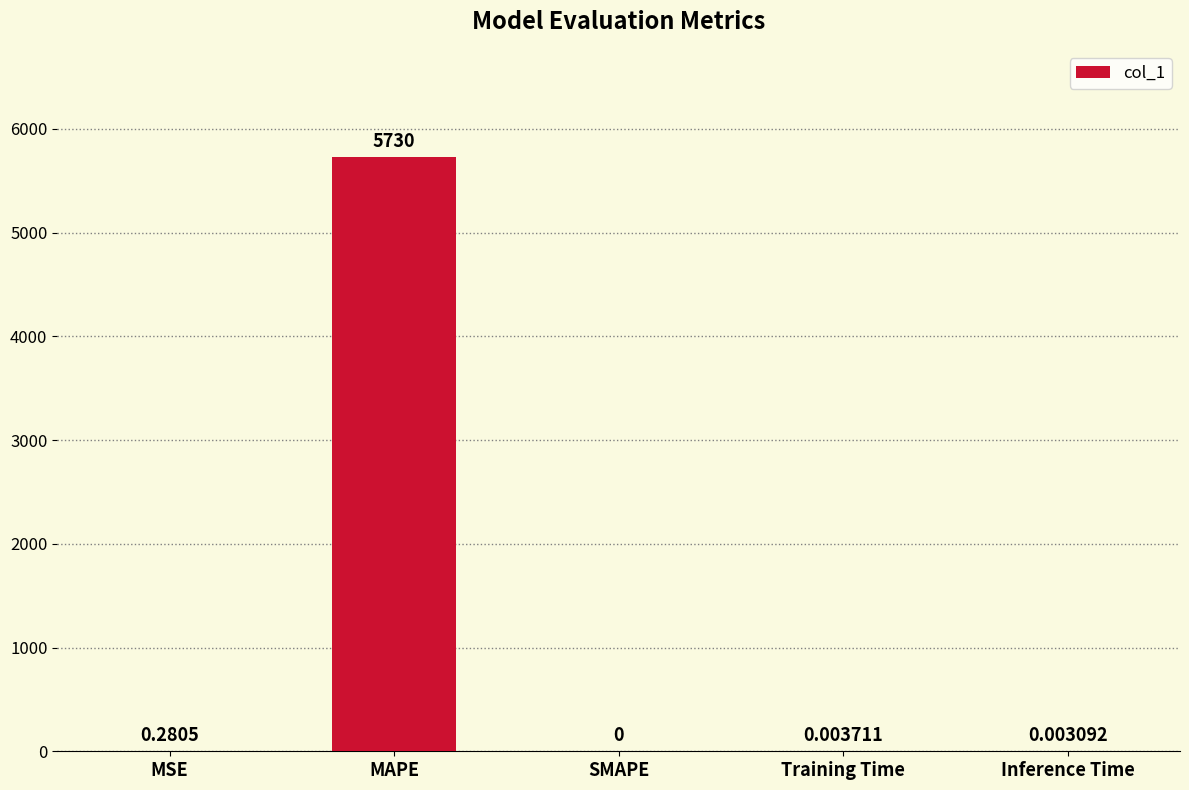

Is it true that the value at SMAPE is 3887.4?

False